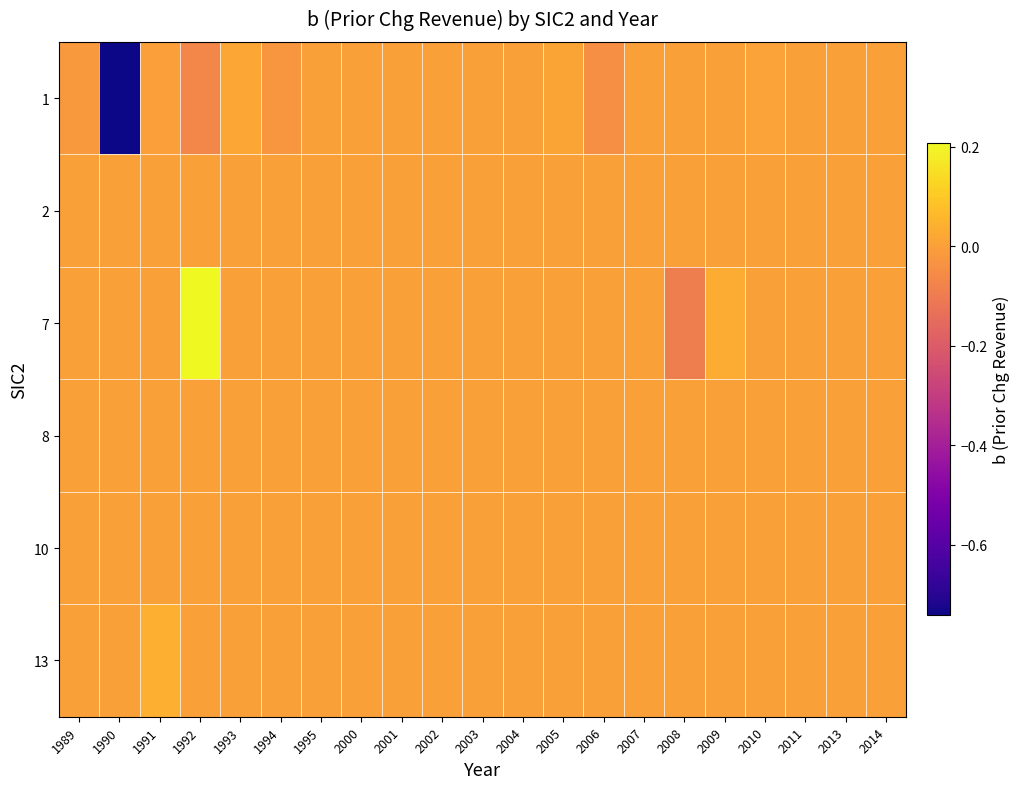

What is the total value across all series at 1992?

0.1